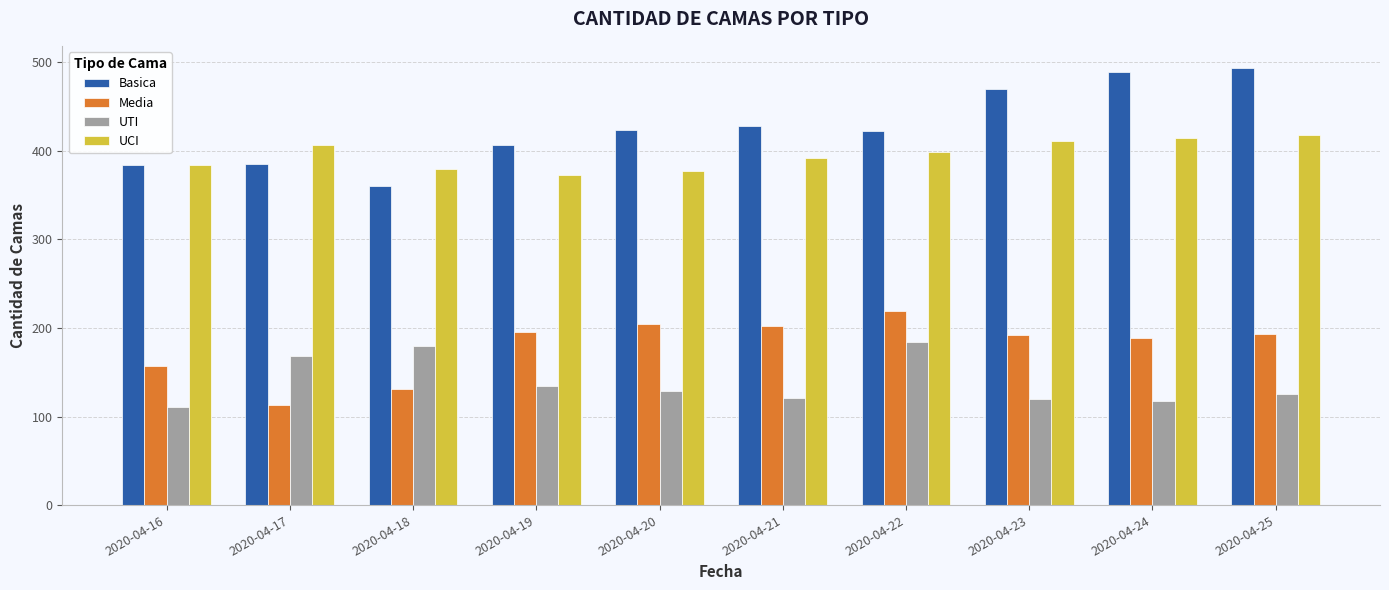

The value of UCI at 2020-04-17 is 244. True or false?

False